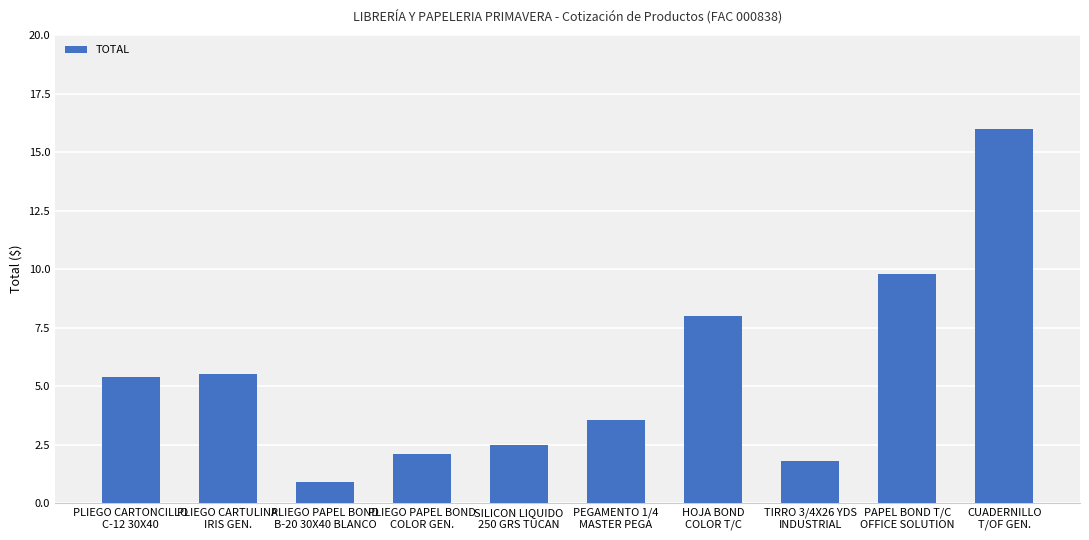

What is the difference between the values at SILICON LIQUIDO
250 GRS TUCAN and TIRRO 3/4X26 YDS
INDUSTRIAL?

0.7